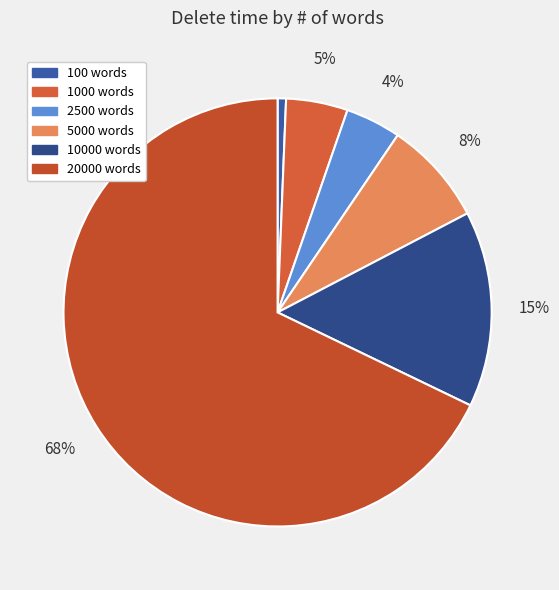

Does any single category account for the majority?

Yes